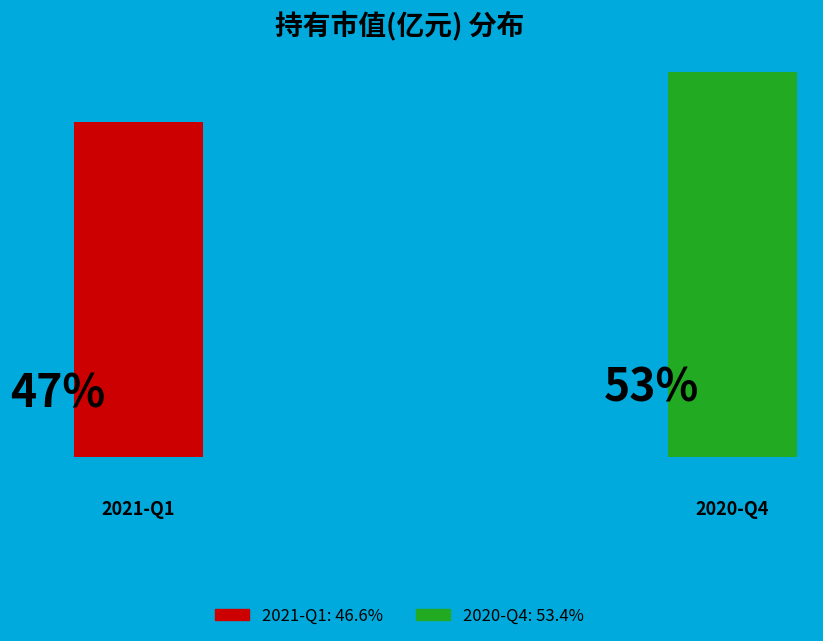

How many slices are in this pie chart?

2